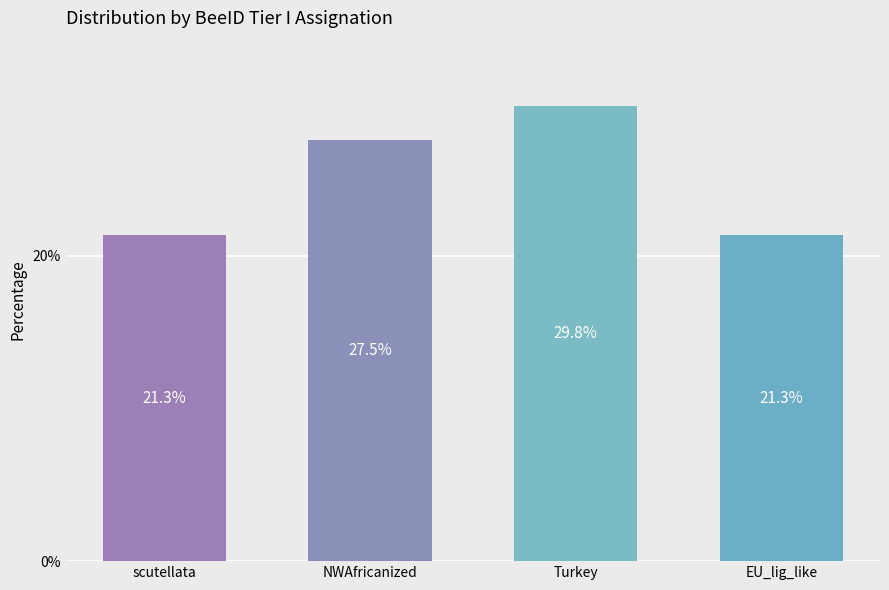

True or false: the data shows 29.8 at Turkey.

True